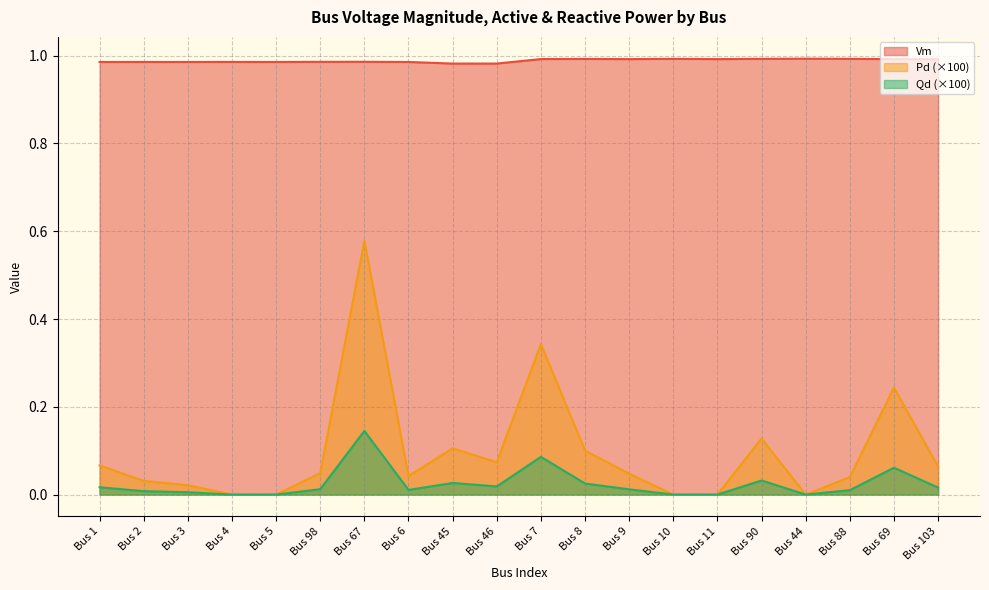

How many interior local peaks does the Qd series have?

5